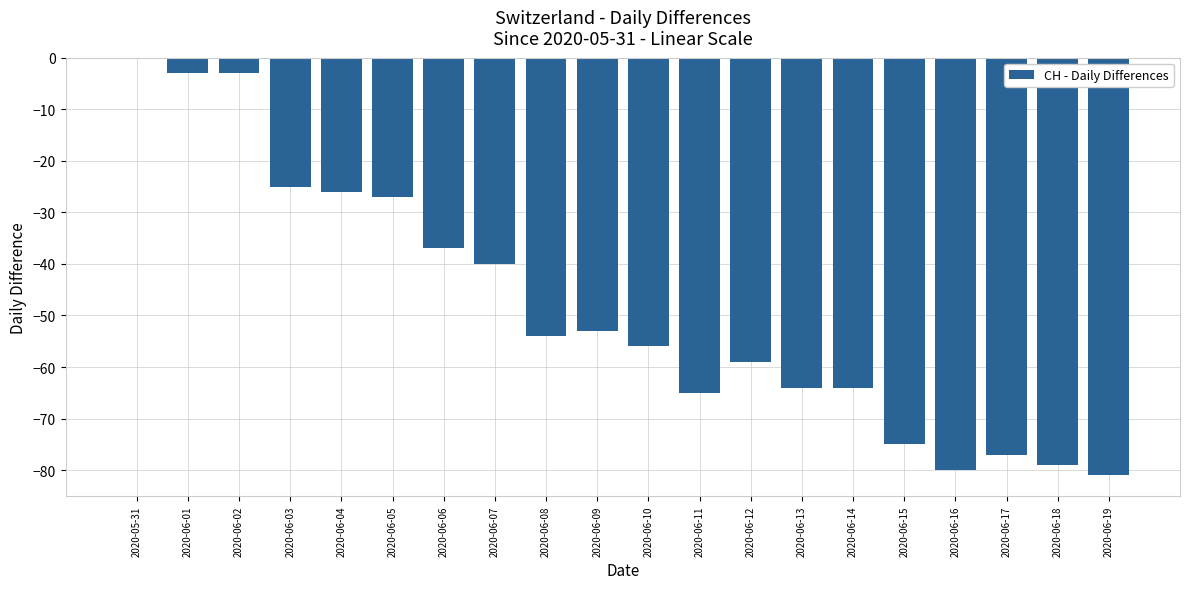

Are the bars horizontal?

No